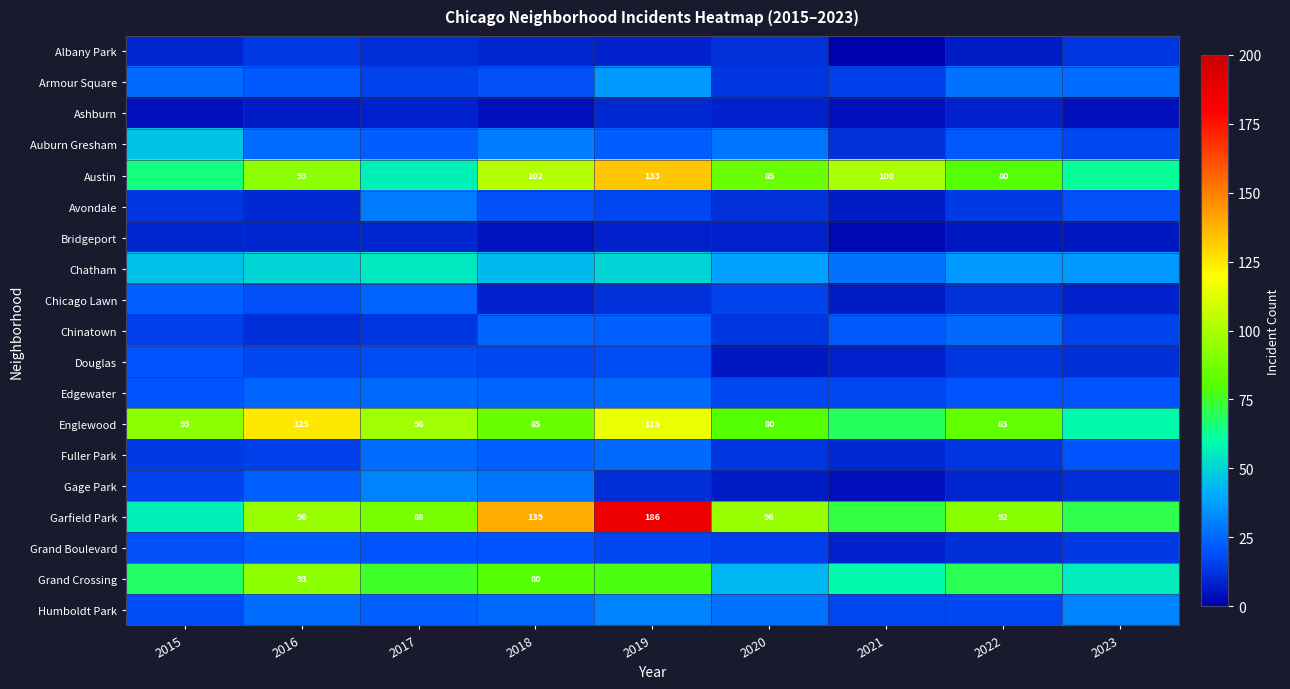

The value of Austin at 2022 is 110. True or false?

False